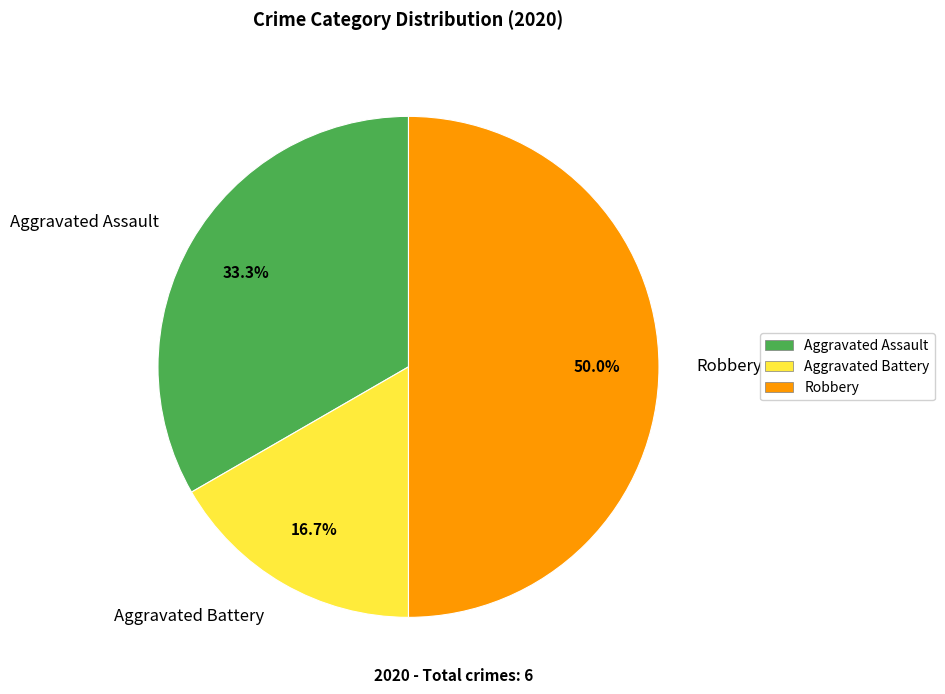

Approximately how many times larger is the value at Robbery compared to Aggravated Assault?

1.5